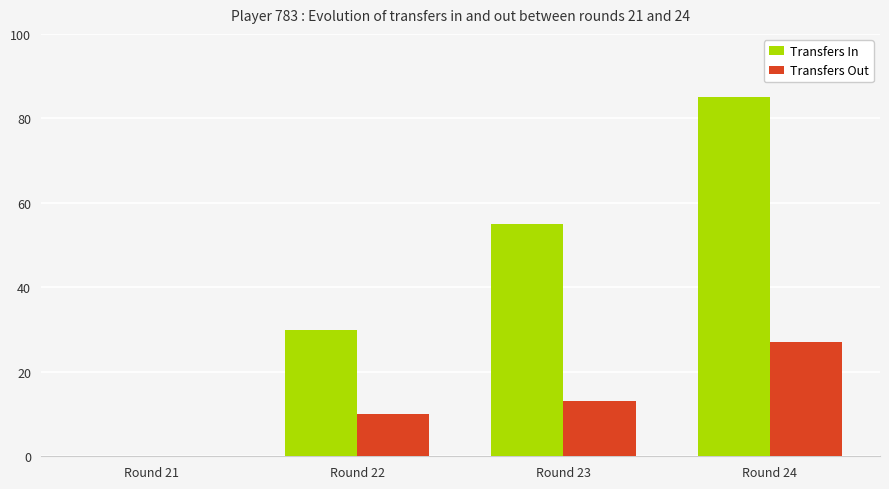

Are the bars horizontal?

No